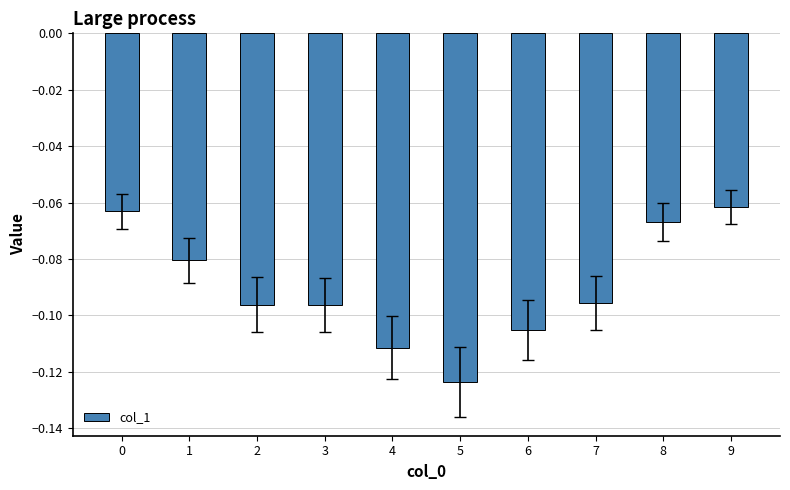

The value at 0 is -0.0. True or false?

False